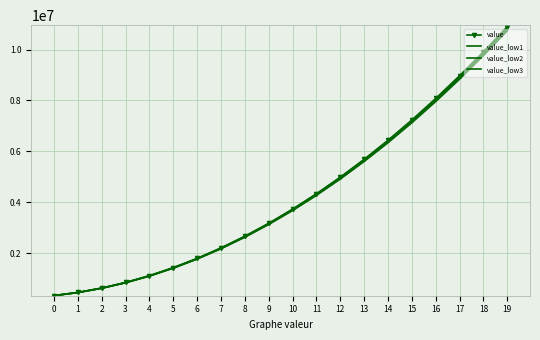

Between 14 and 19, which series saw the biggest shift?

value